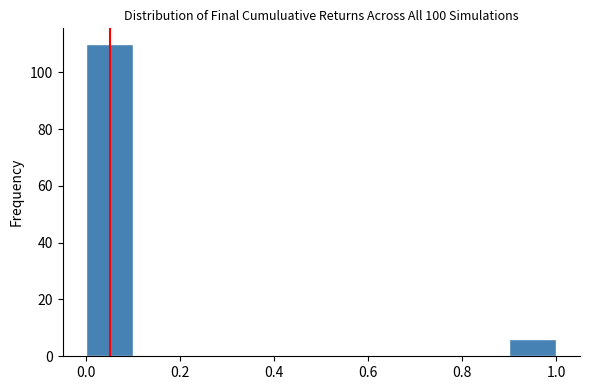

Over which range of the x-axis is the bar tallest?

0.0 to 0.1